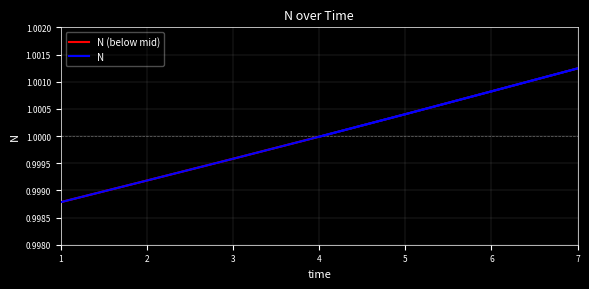

Does the chart display data point markers on the line(s)?

No